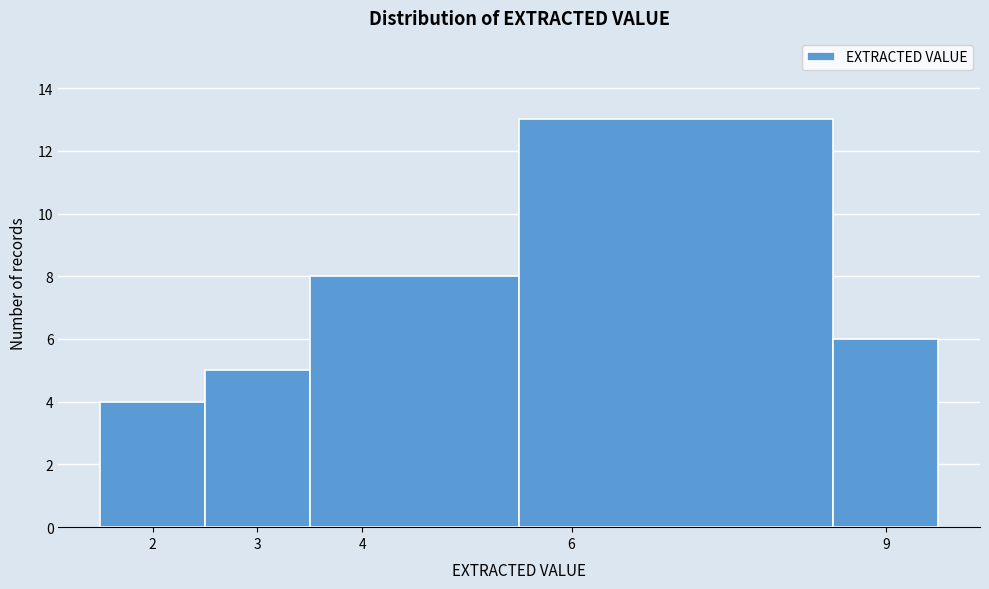

Which range on the x-axis has the tallest bar?

5.5 to 8.5